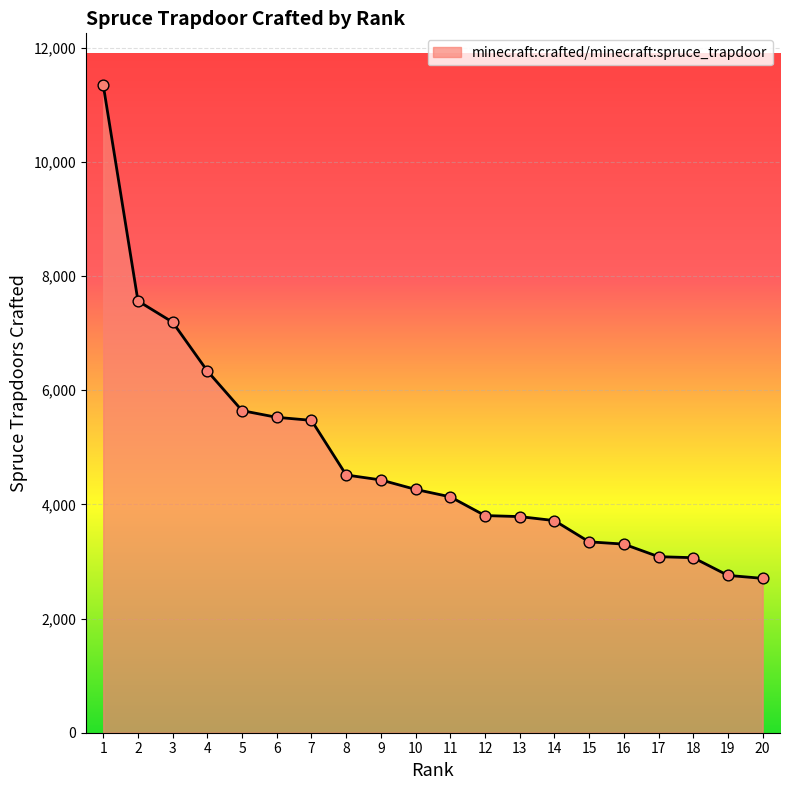

Approximately how many times larger is the value at 18 compared to 2?

0.4